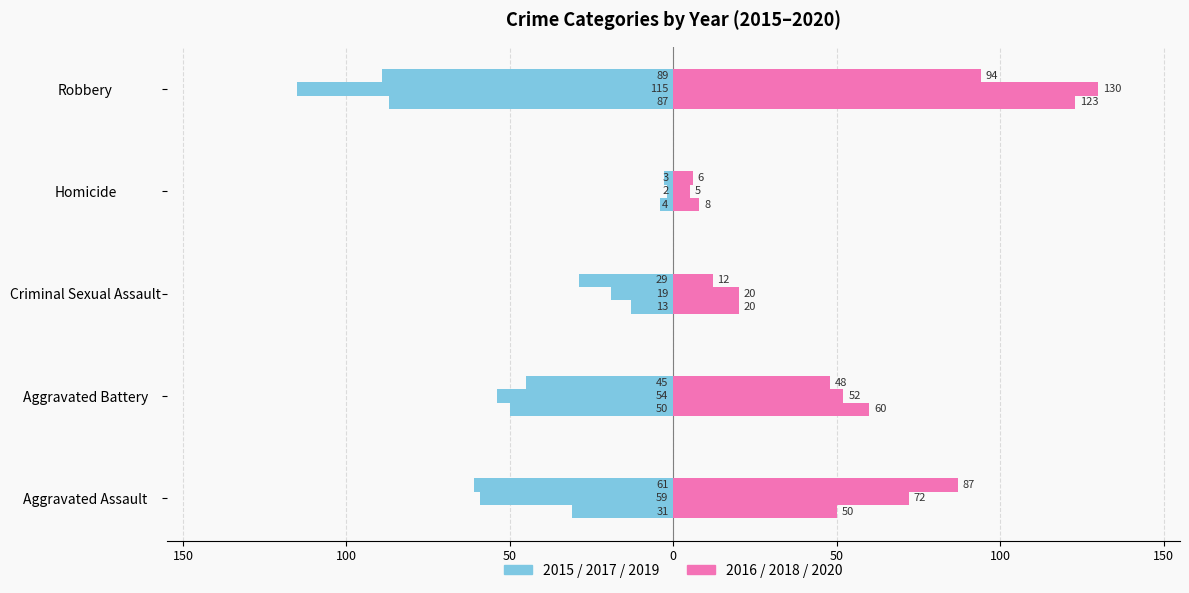

Is the value of 2018 at Criminal Sexual Assault greater than the value of 2020 at Aggravated Battery?

No